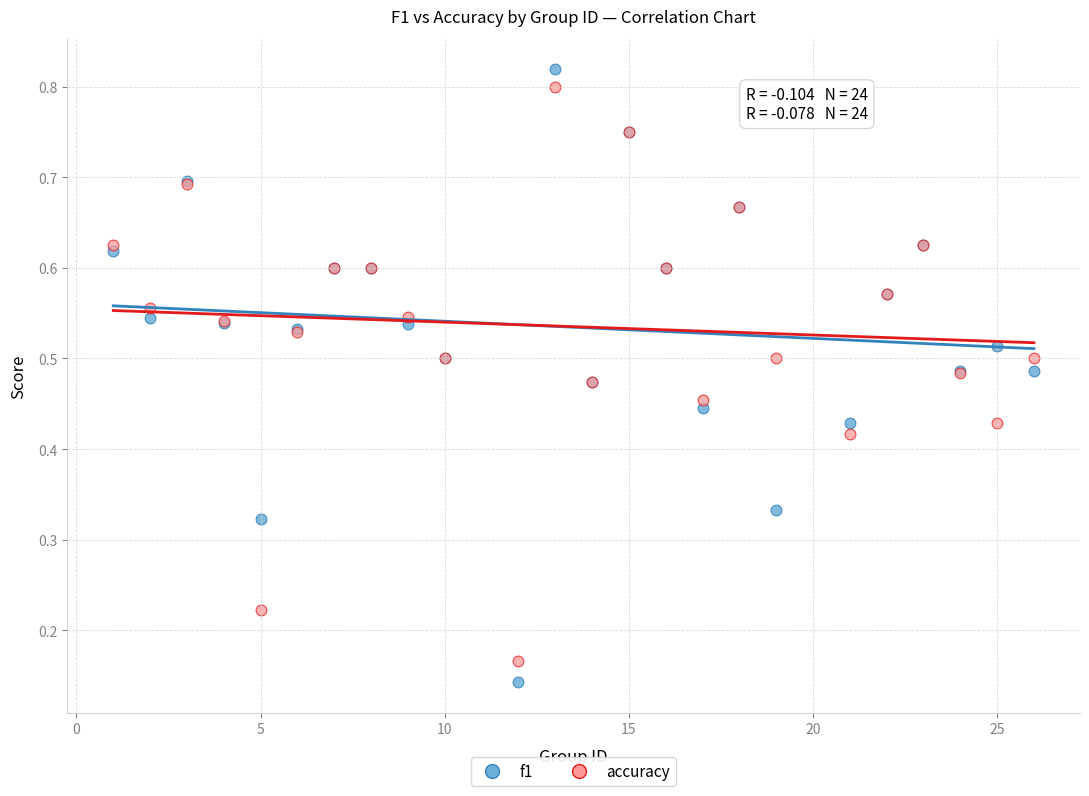

What are all the series names shown in the legend?

f1, accuracy